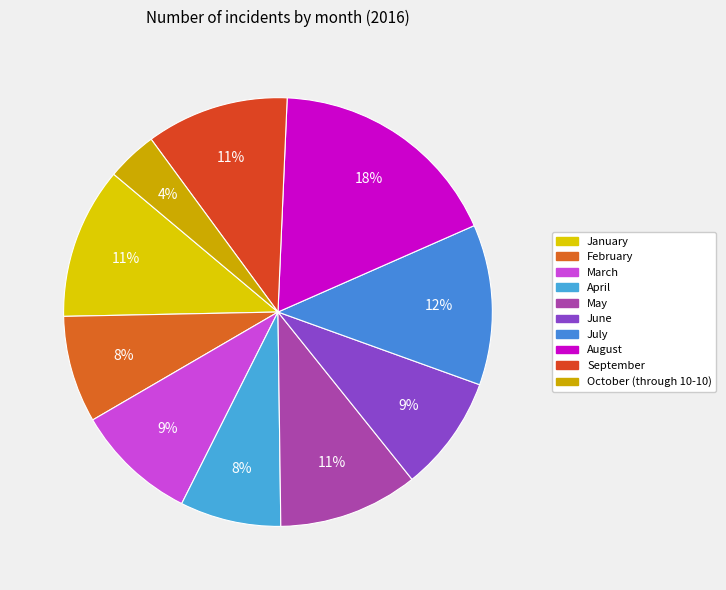

Does any single category account for the majority?

No